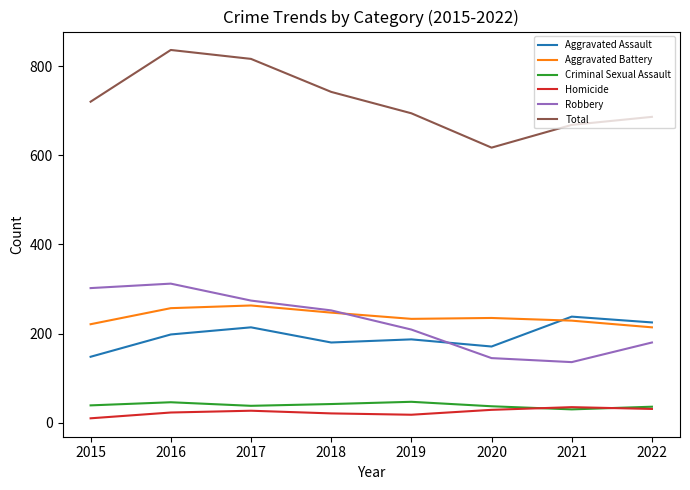

What is the total value across all series at 2022?

1372